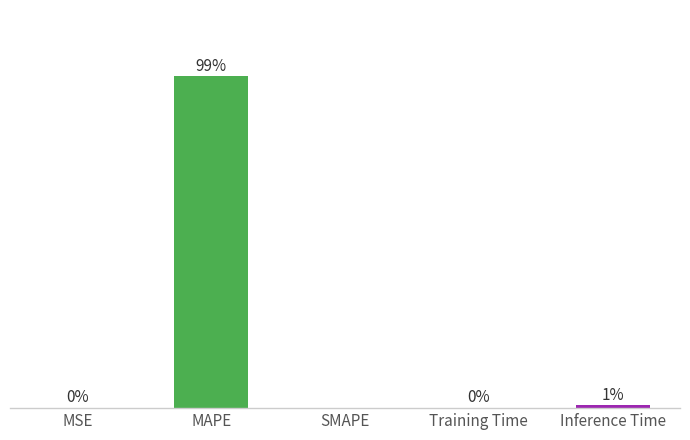

At which label is the value closest to 62?

Inference Time